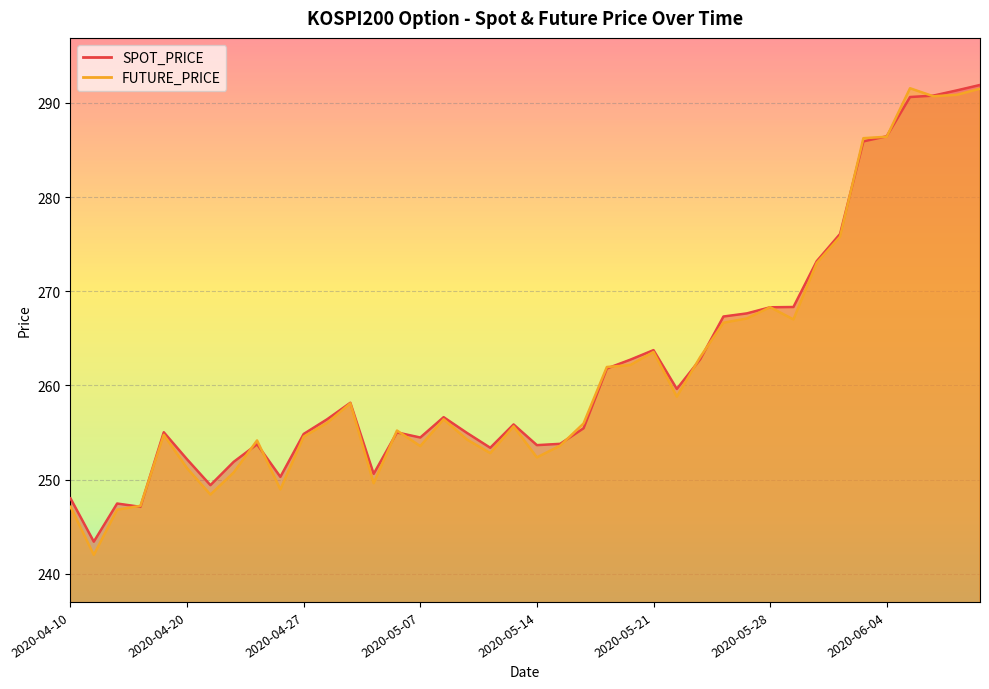

What is the lowest value of the FUTURE_PRICE series?

242.0